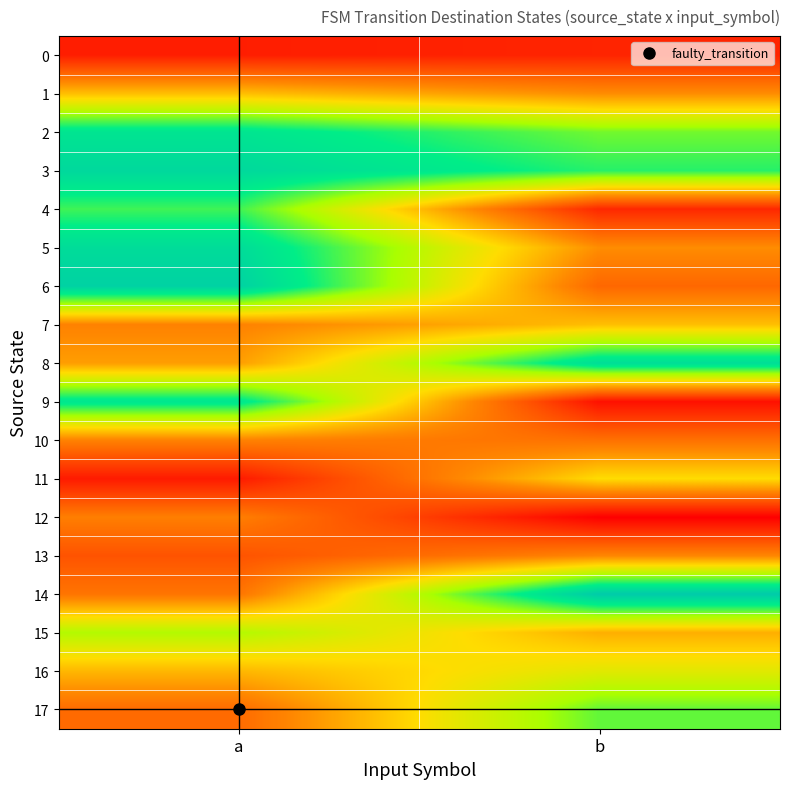

Reading right to left, extract all data points from this chart.

0: b=16	a=14
1: b=47	a=59
2: b=93	a=112
3: b=102	a=119
4: b=17	a=99
5: b=47	a=117
6: b=36	a=123
7: b=59	a=44
8: b=116	a=51
9: b=10	a=111
10: b=39	a=44
11: b=66	a=13
12: b=5	a=43
13: b=45	a=30
14: b=127	a=40
15: b=55	a=84
16: b=73	a=57
17: b=95	a=37